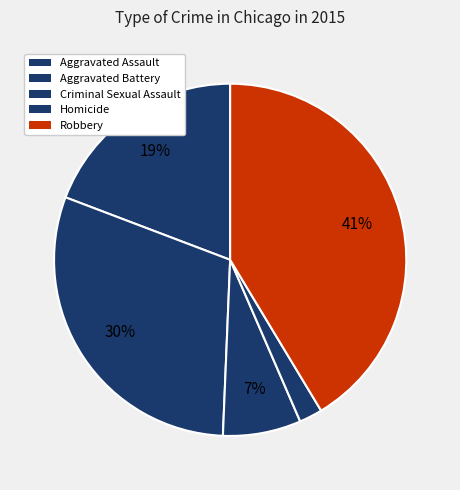

Is there a majority slice in this chart?

No